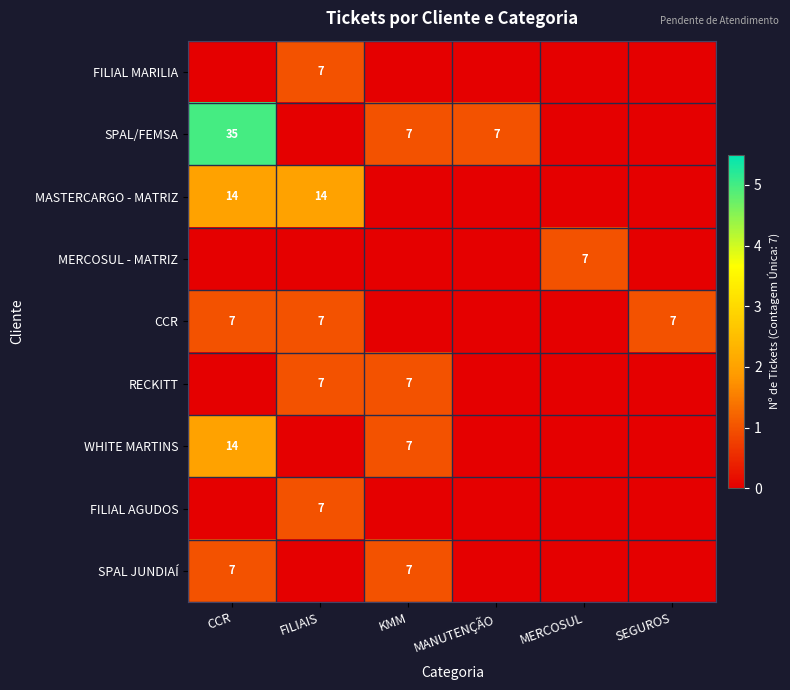

At how many categories does at least one series exceed 0?

6